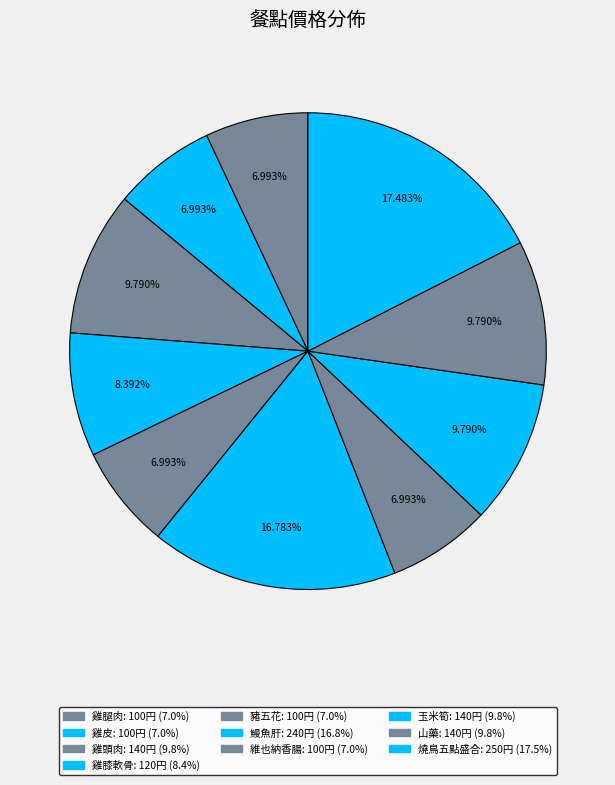

How many slices are in this pie chart?

10